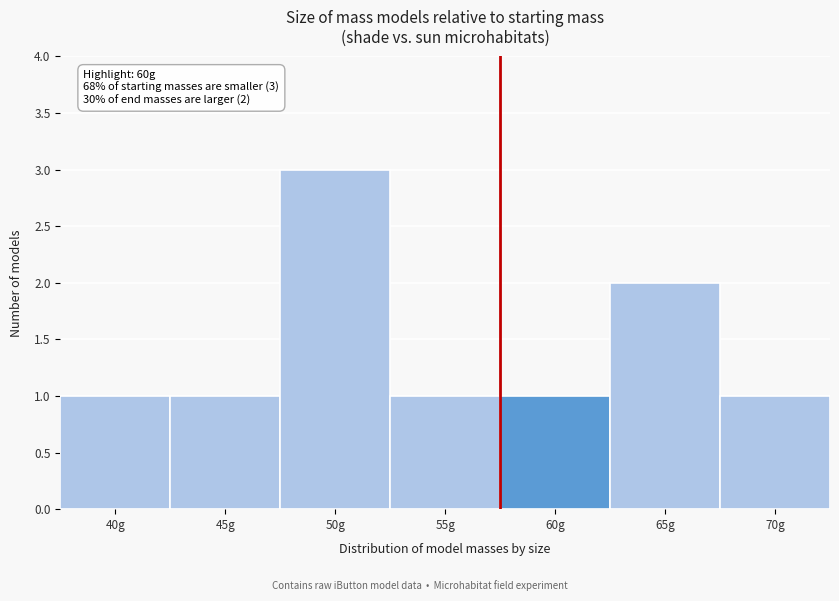

Reading left to right, extract all data points from this chart.

1	1	3	1	1	2	1